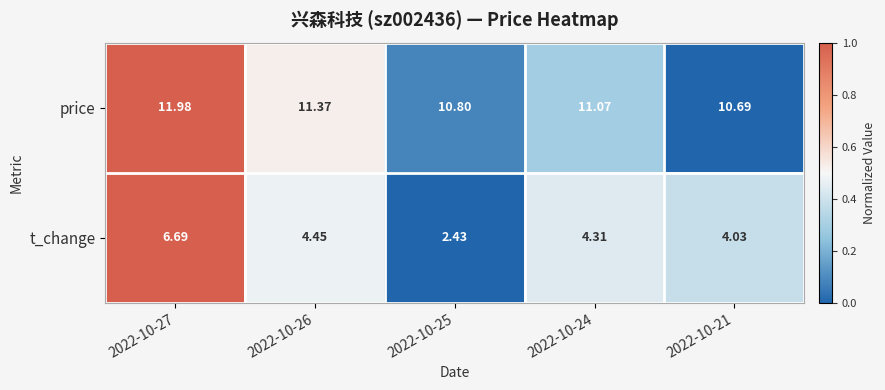

Which series changed the most between 2022-10-26 and 2022-10-24?

price